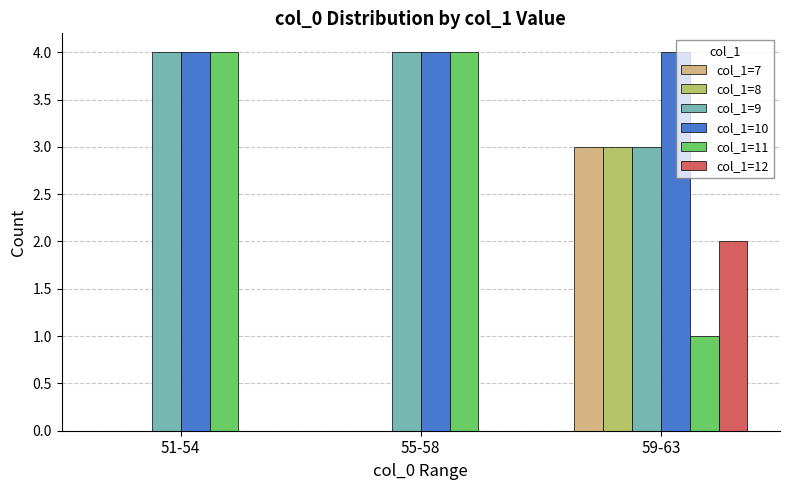

What value does the col_1=9 series have at 51-54?

4